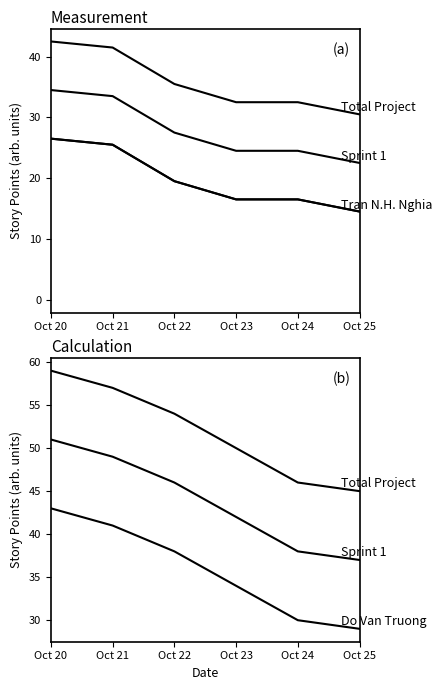

Is this an area chart (filled region under the line)?

No